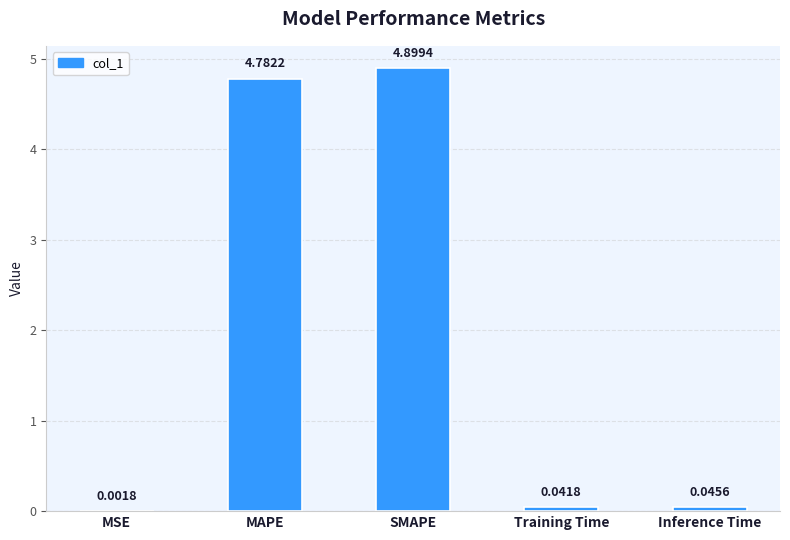

Where is the data nearest to the value 2?

Inference Time